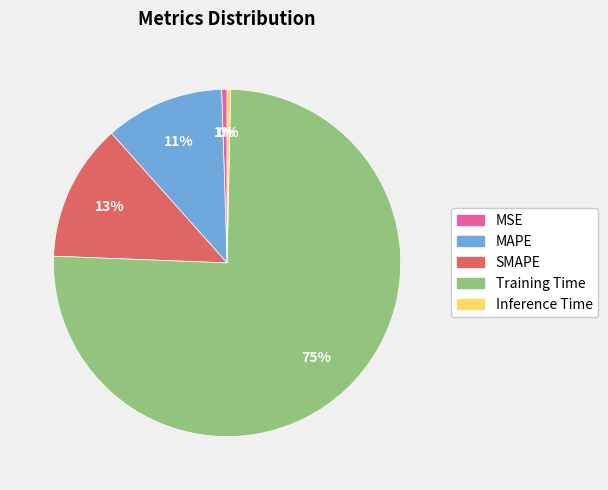

How many segments does this pie chart have?

5